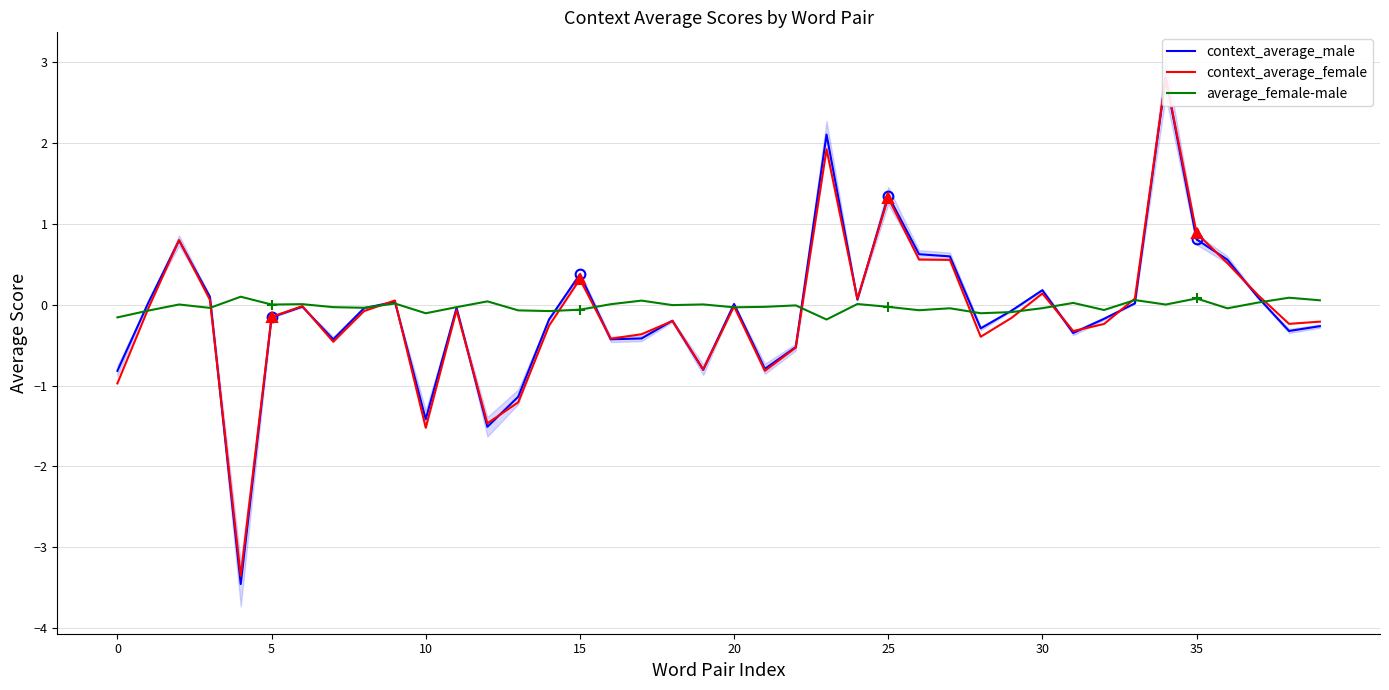

How many values in the average_female-male series exceed 0?

17